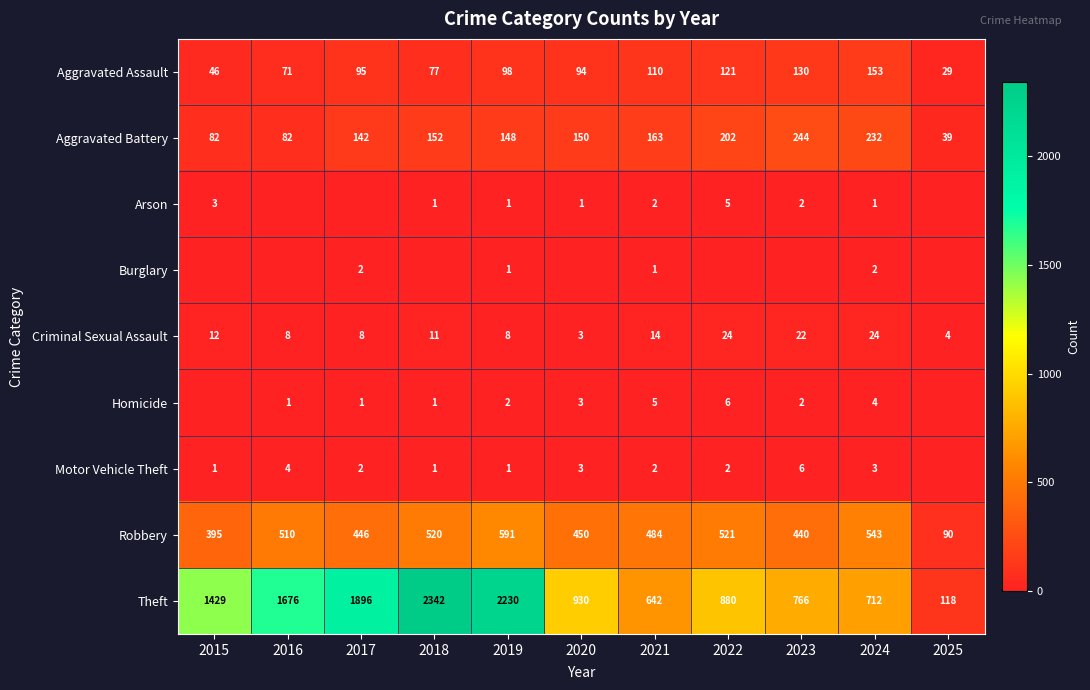

What is the difference between the Arson values at 2018 and 2021?

1